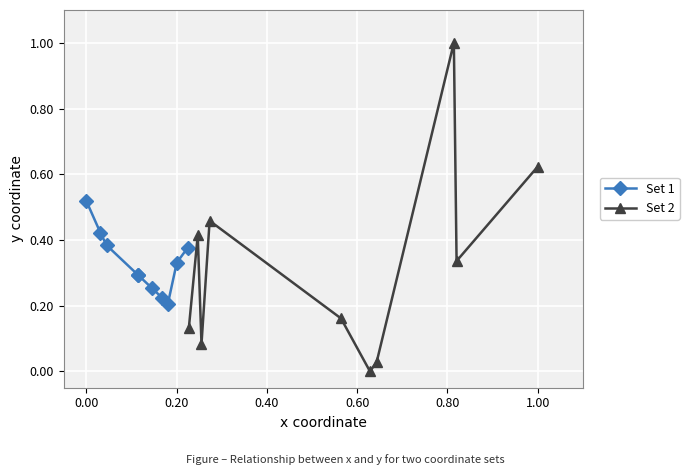

True or false: Set 2 has more than 1 interior local peaks.

True